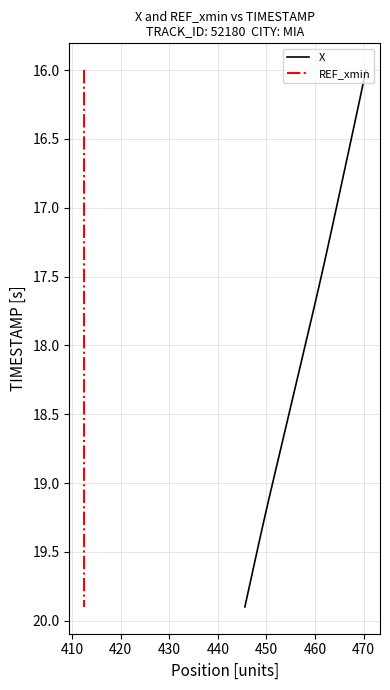

True or false: X has more than 0 interior local peaks.

False